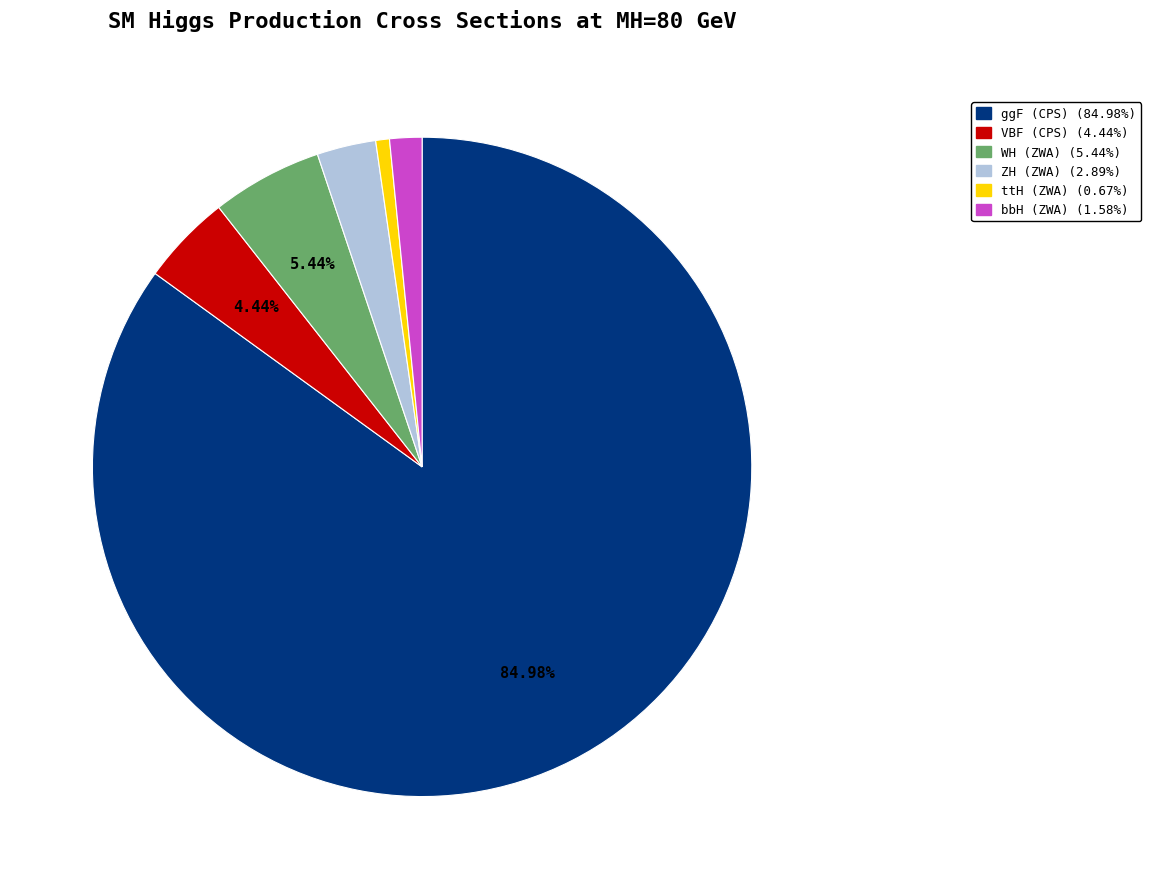

Approximately how many times larger is the value at ggF (CPS) (84.98%) compared to ZH (ZWA) (2.89%)?

29.4